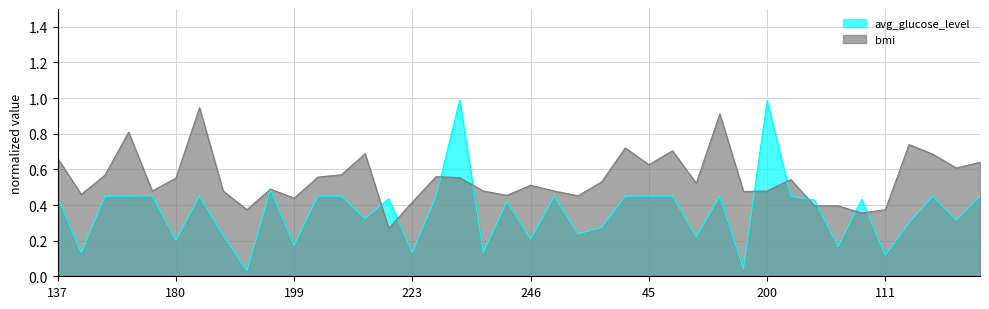

True or false: bmi has more than 0 interior local peaks.

True